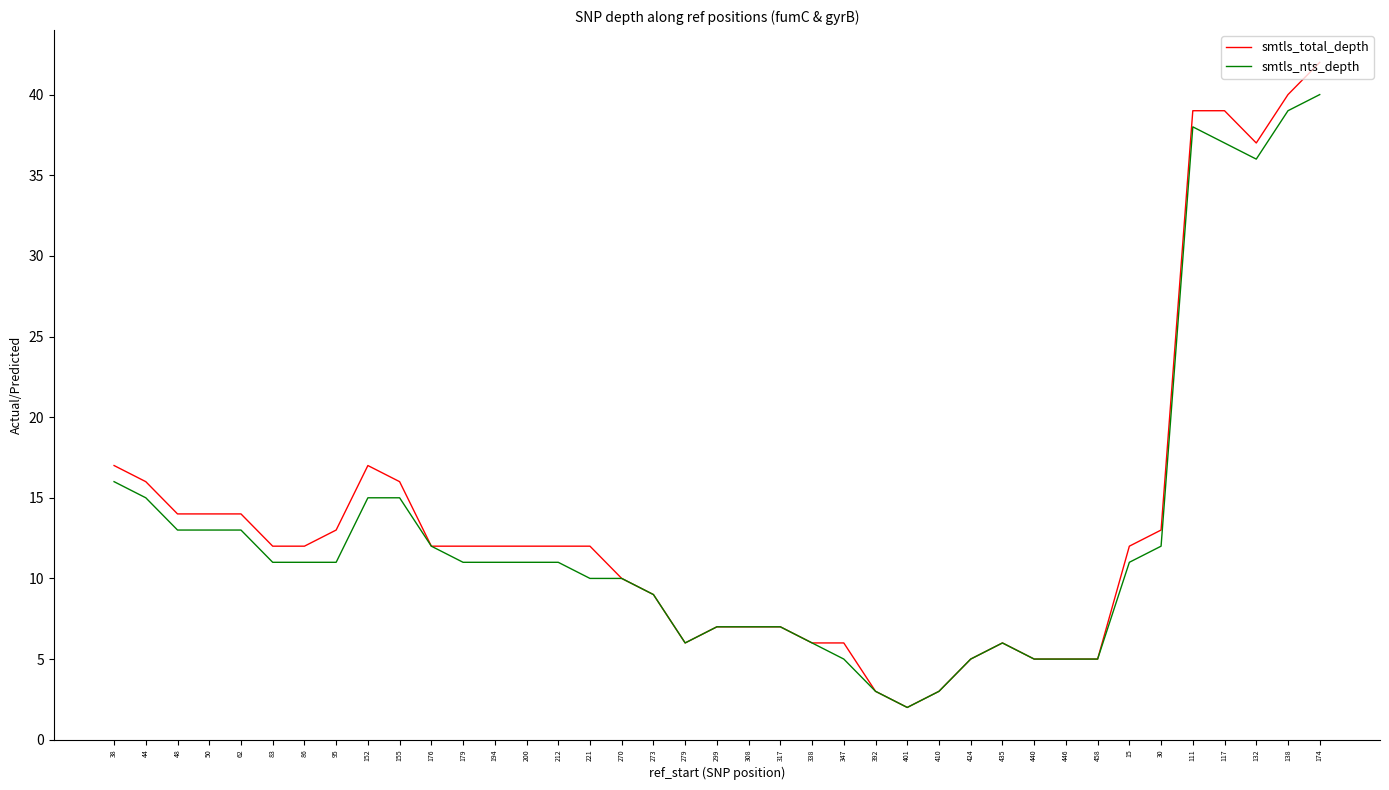

Which series changed the most between 179 and 279?

smtls_total_depth